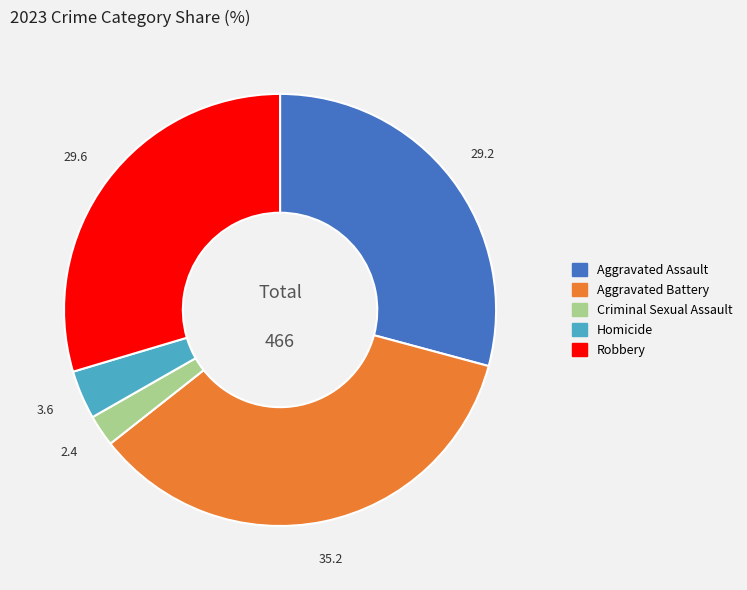

Do Homicide and Aggravated Assault together represent more than half of the pie?

No